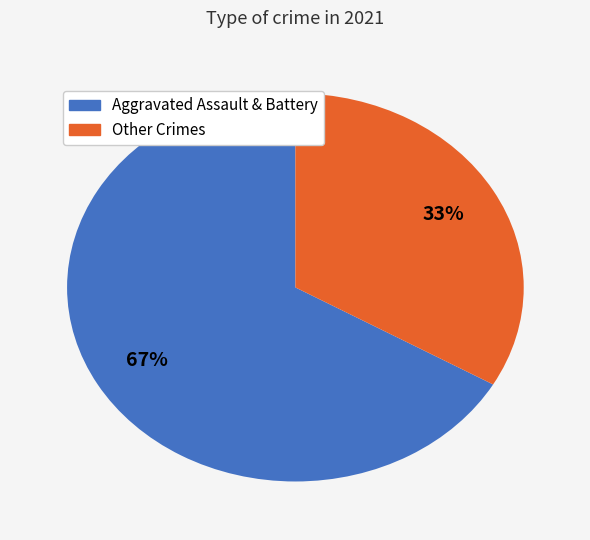

To the nearest percent, what is the average slice percentage?

50%